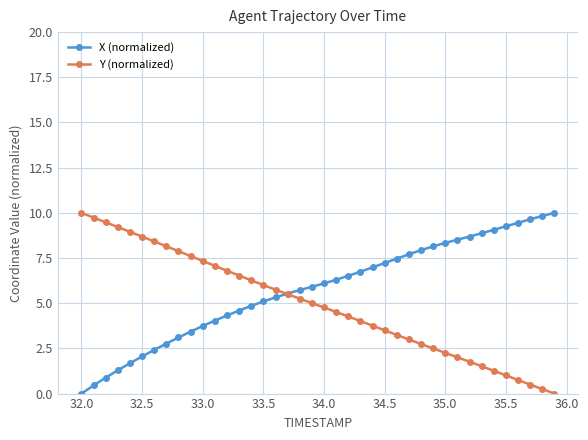

What is the value of the Y (normalized) point at the 25th from the left?

3.8